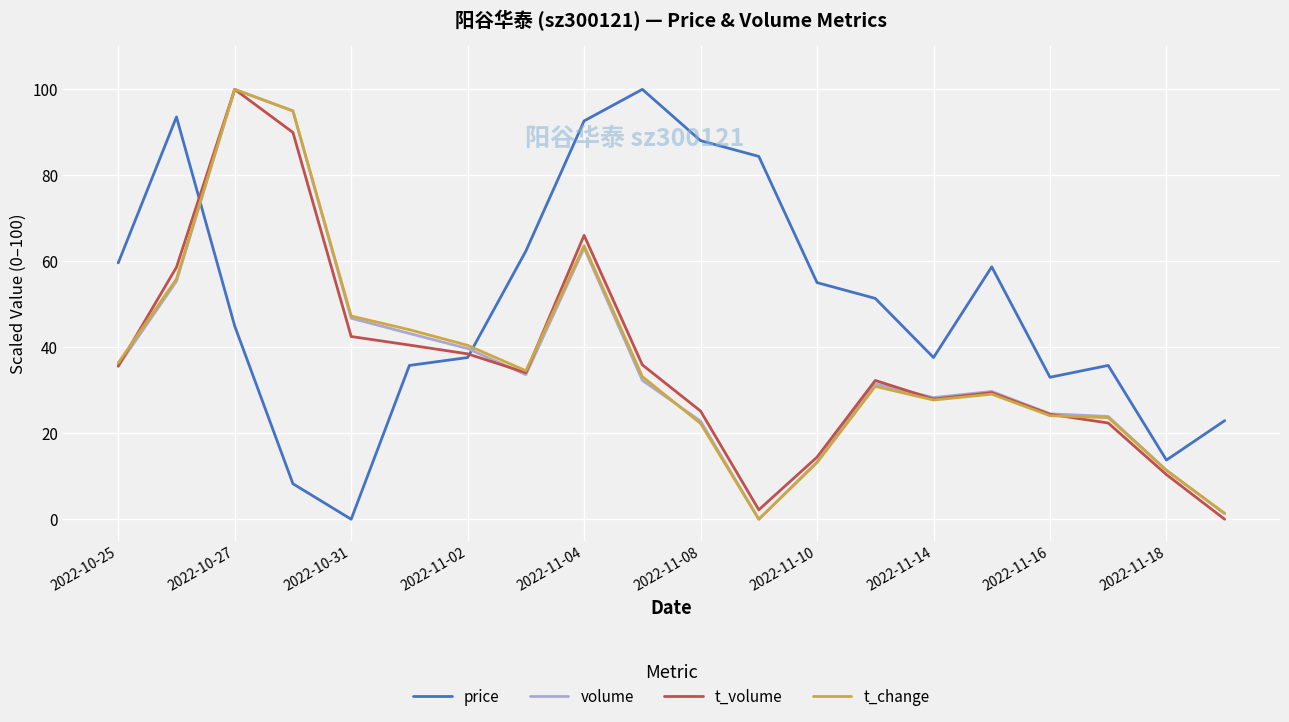

What is the maximum value for price?

100.0